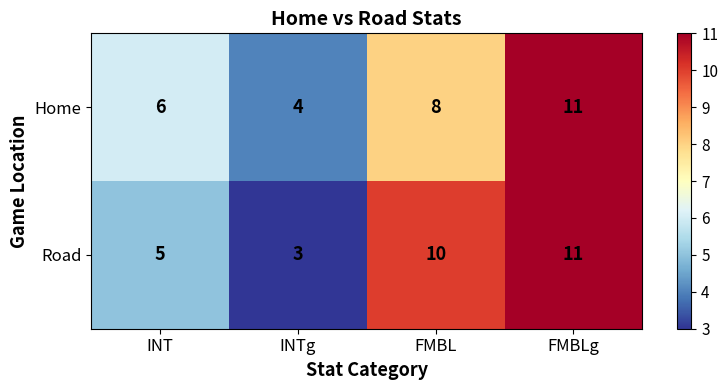

List the labels in order of Home value, largest first.

FMBLg, FMBL, INT, INTg